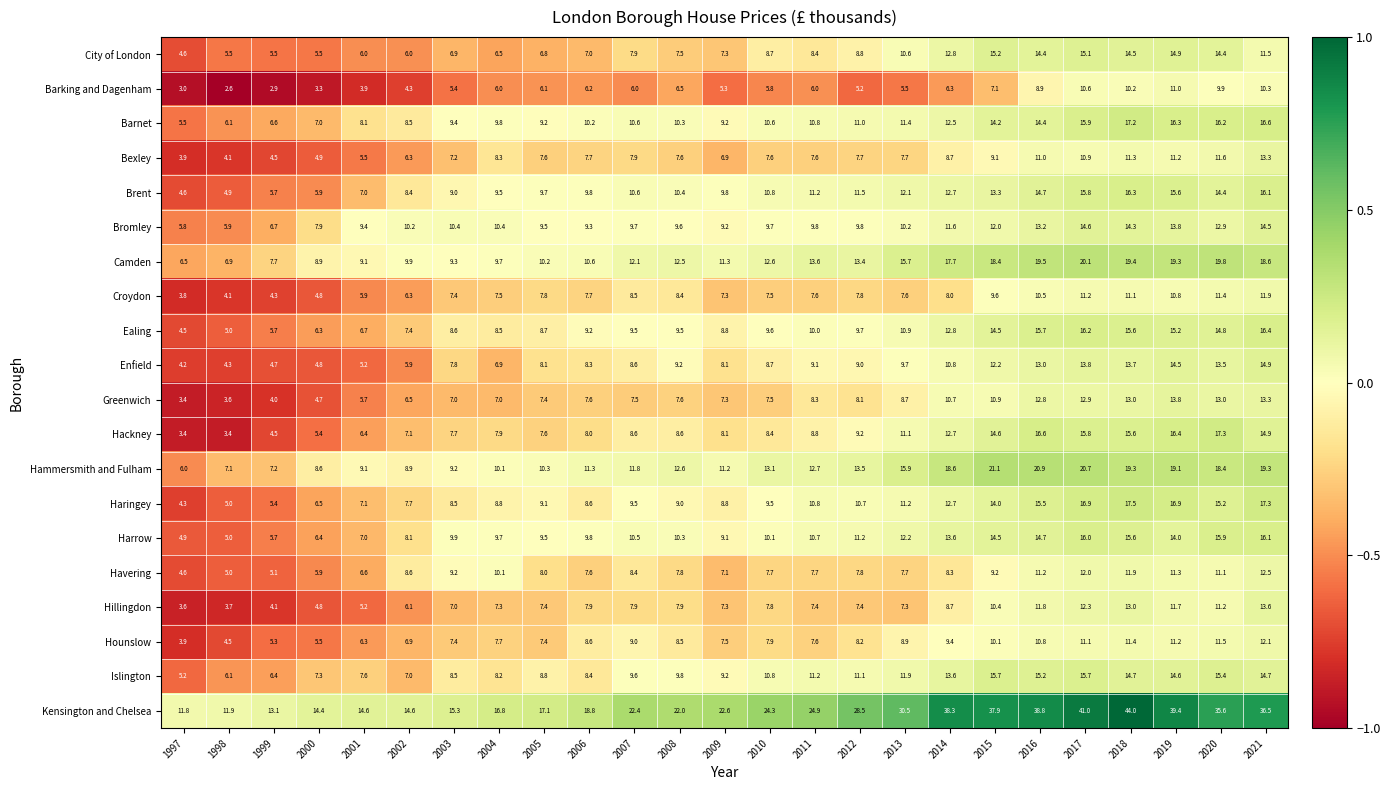

The value of Barking and Dagenham at 2012 is 5.2. True or false?

True